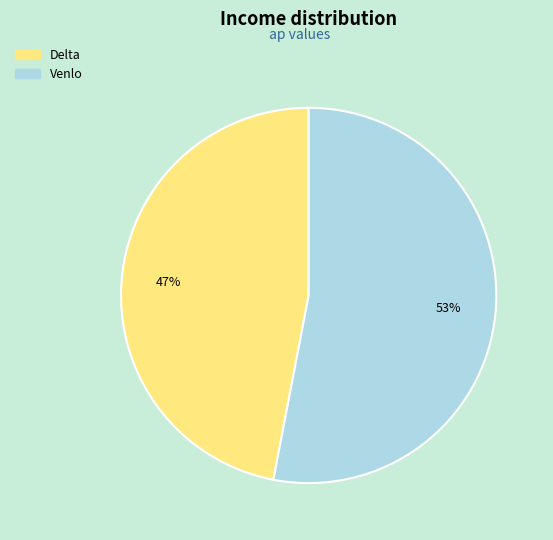

Which slice is the smallest?

Delta